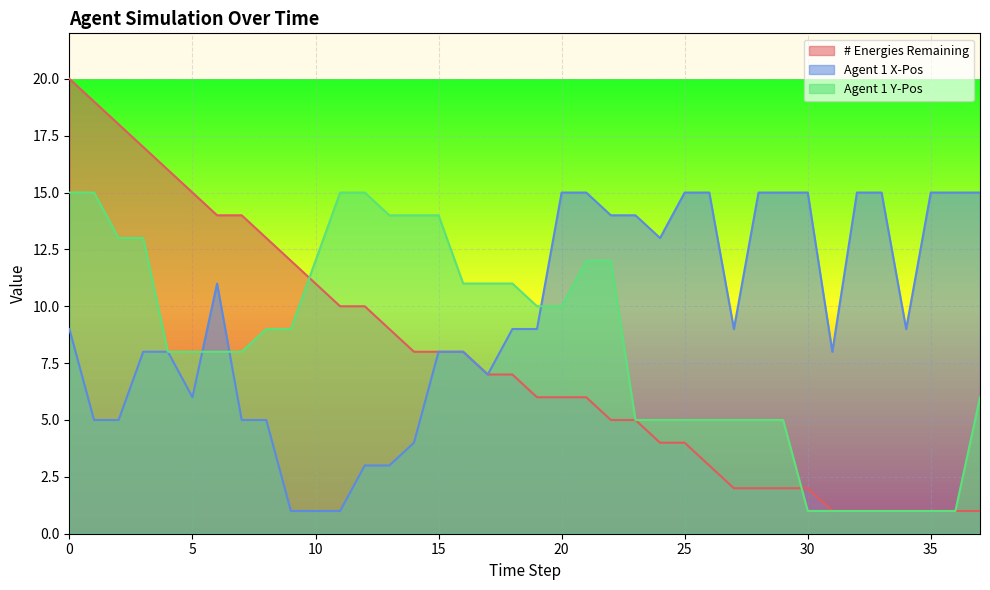

After their last crossing, which series has the higher values: Agent 1 Y-Pos or # Energies Remaining?

# Energies Remaining